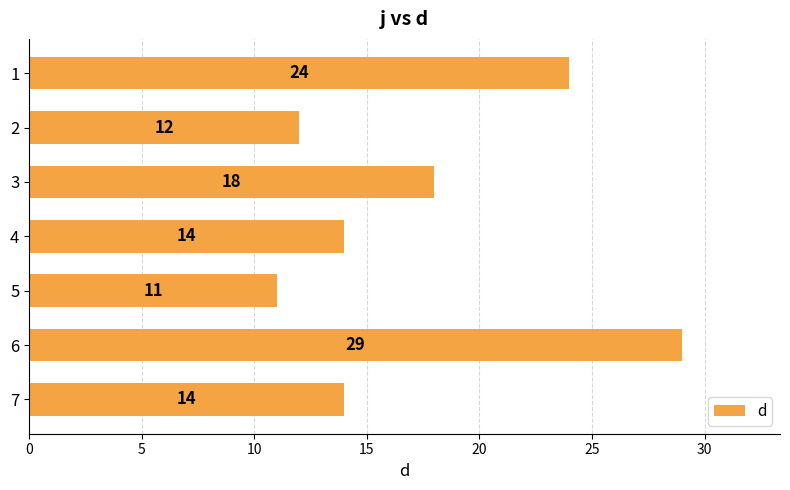

The value at 4 is 14. True or false?

True